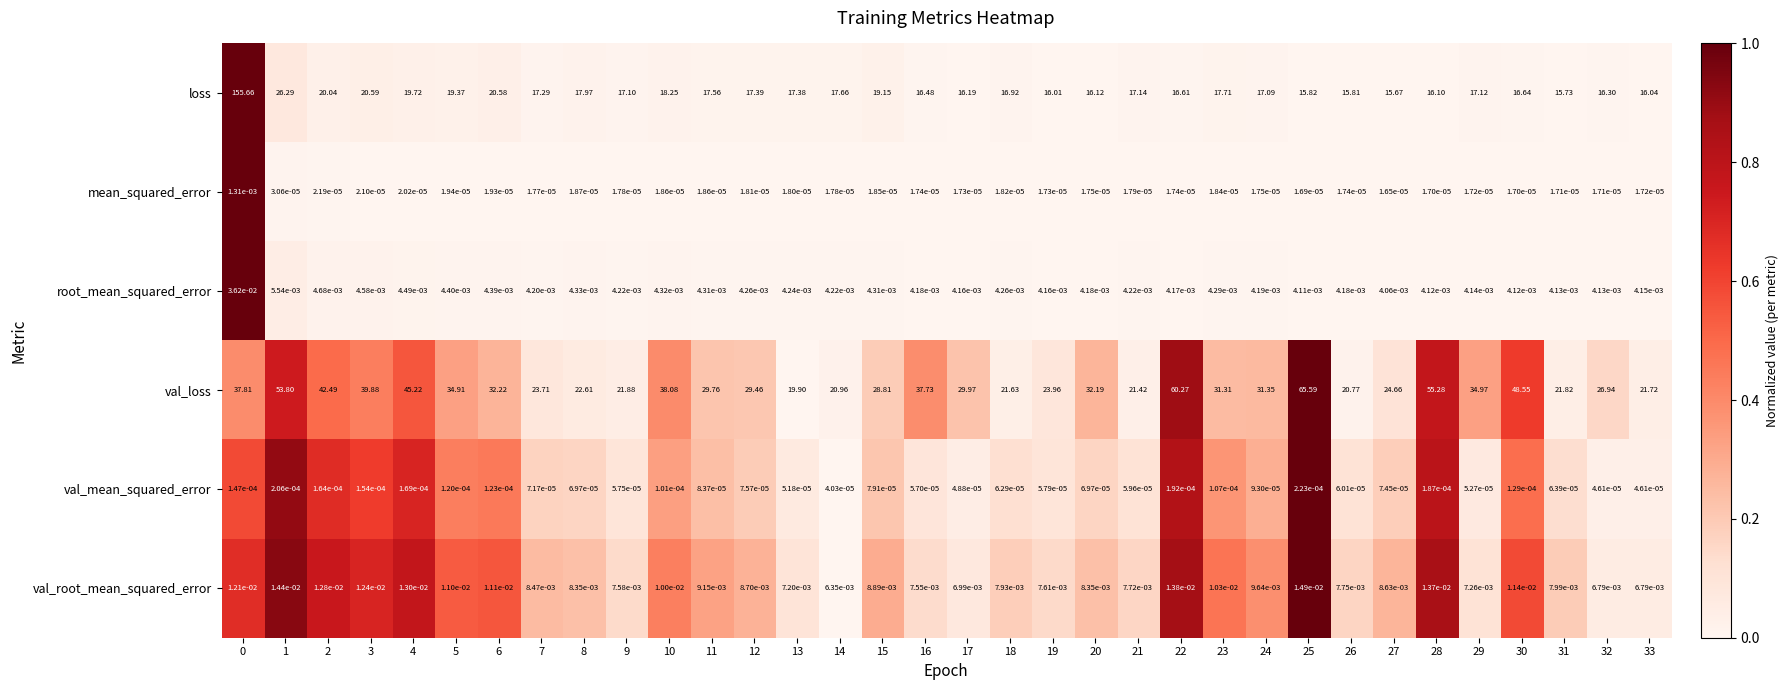

Which series has the largest range (max minus min)?

loss